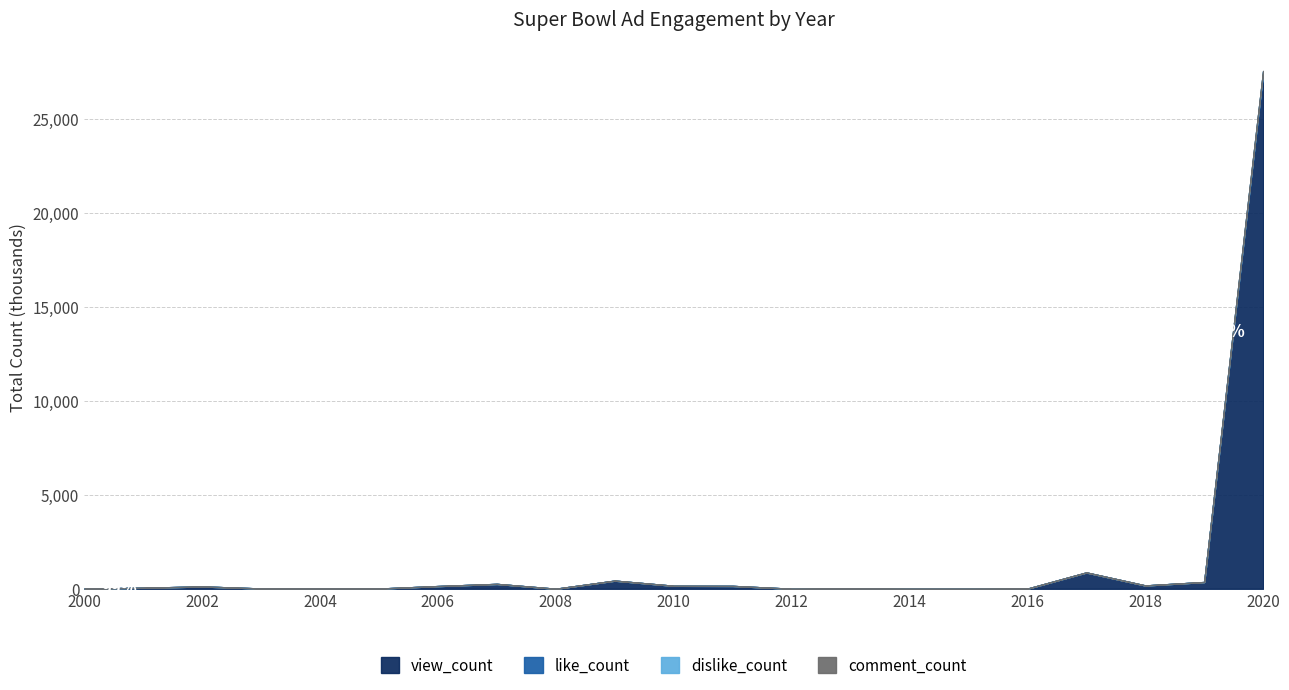

At how many categories does at least one series exceed 4726666?

1